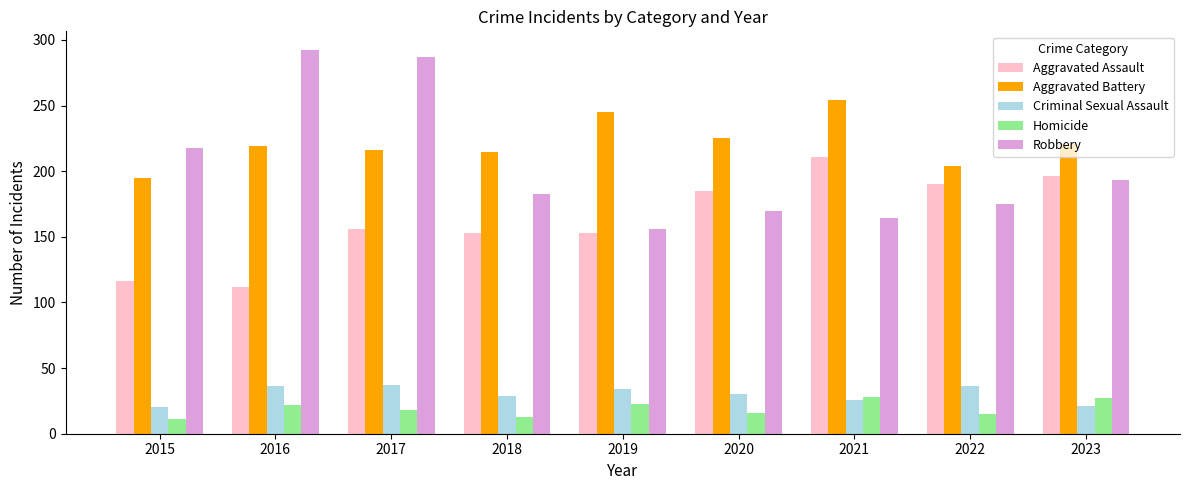

What value does the Homicide series have at 2020?

16